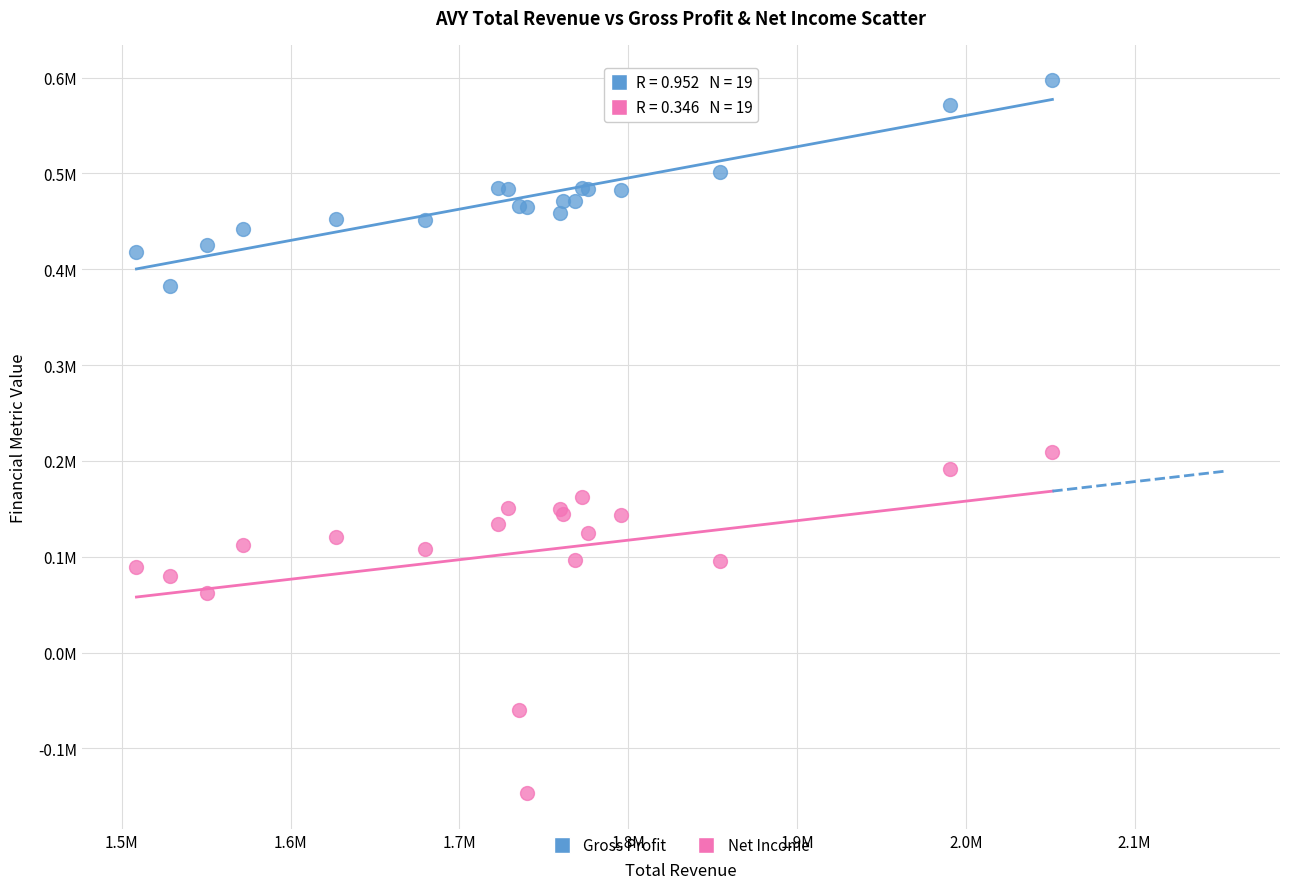

What are all the series names shown in the legend?

Gross Profit, Net Income